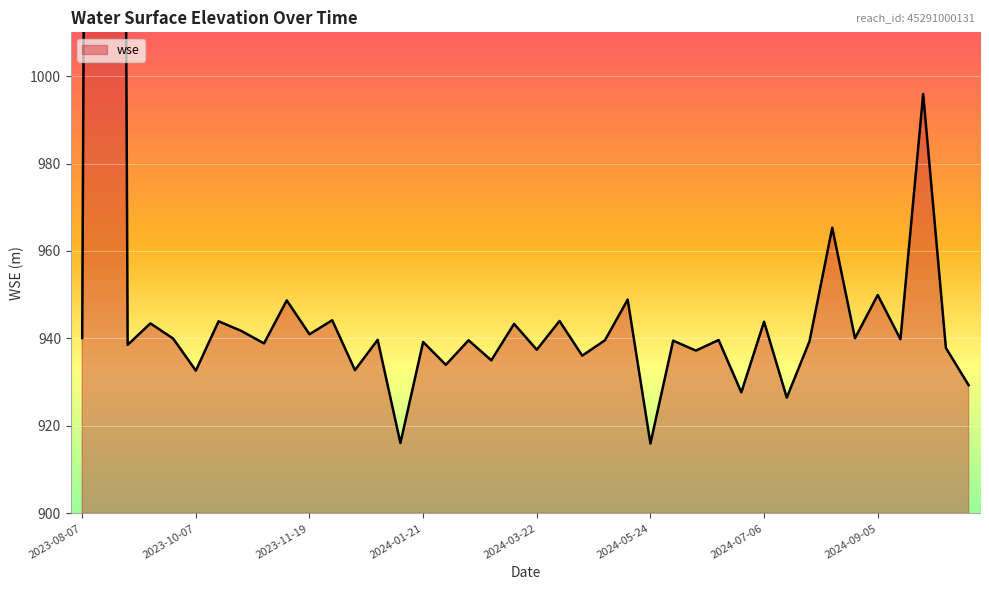

What is the sum of all values?

38712.2